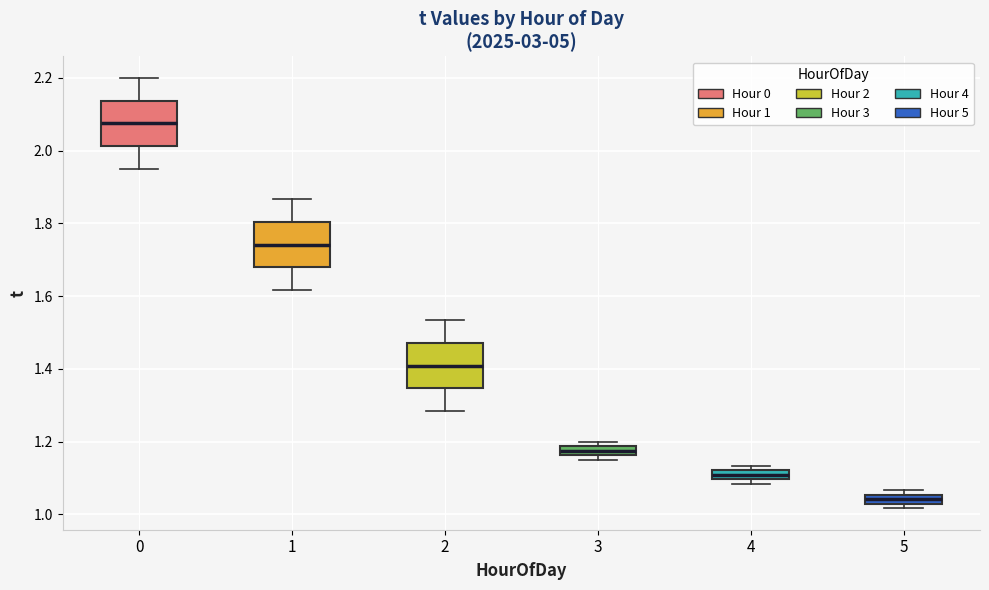

Where is the upper edge of the box at x = 4 on the y-axis? The values are not printed on the chart, so give them approximately, as read against the axis.

1.12